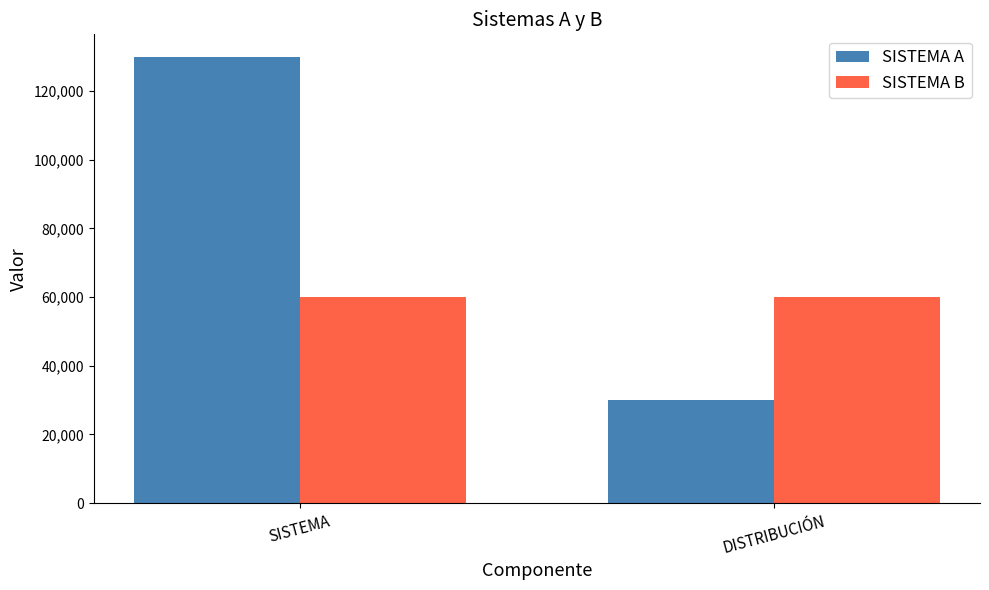

At which category is the sum across all series the highest?

SISTEMA